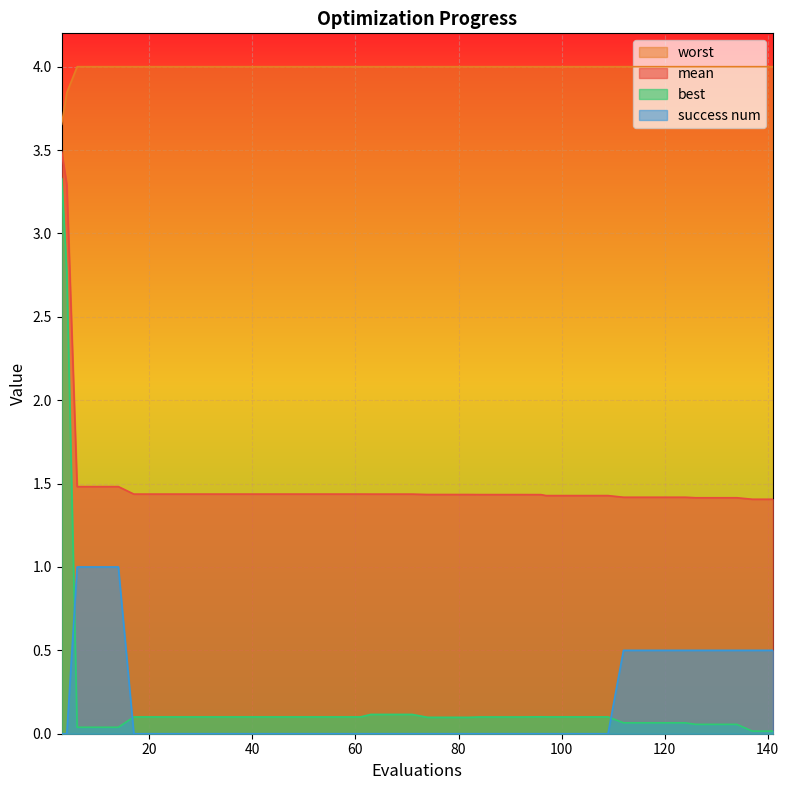

Does the chart display data point markers on the line(s)?

No